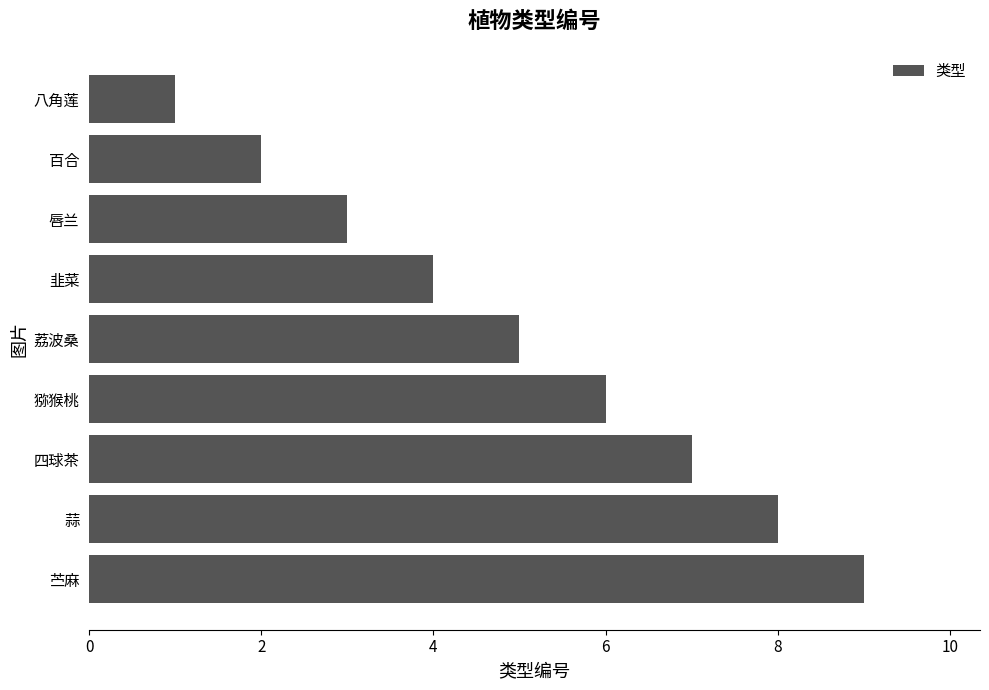

What is the maximum value shown in the chart?

9